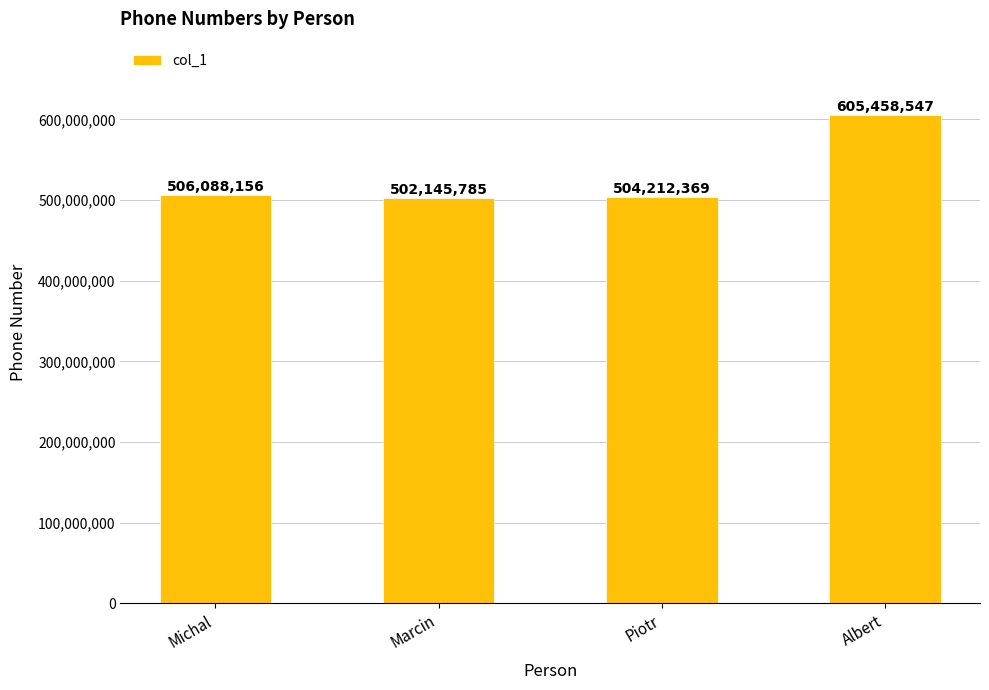

What is the sum of all values?

2117904857